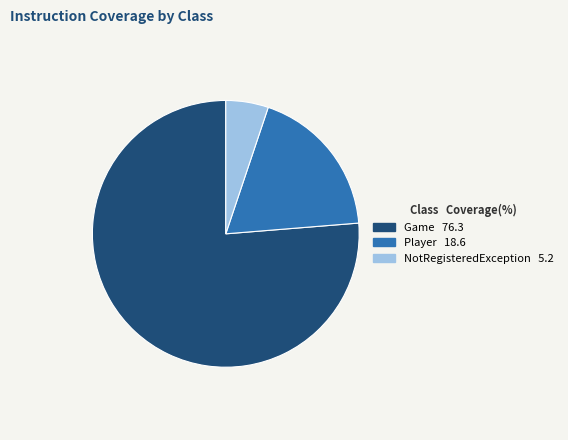

Is it true that NotRegisteredException is 17% of the pie?

False